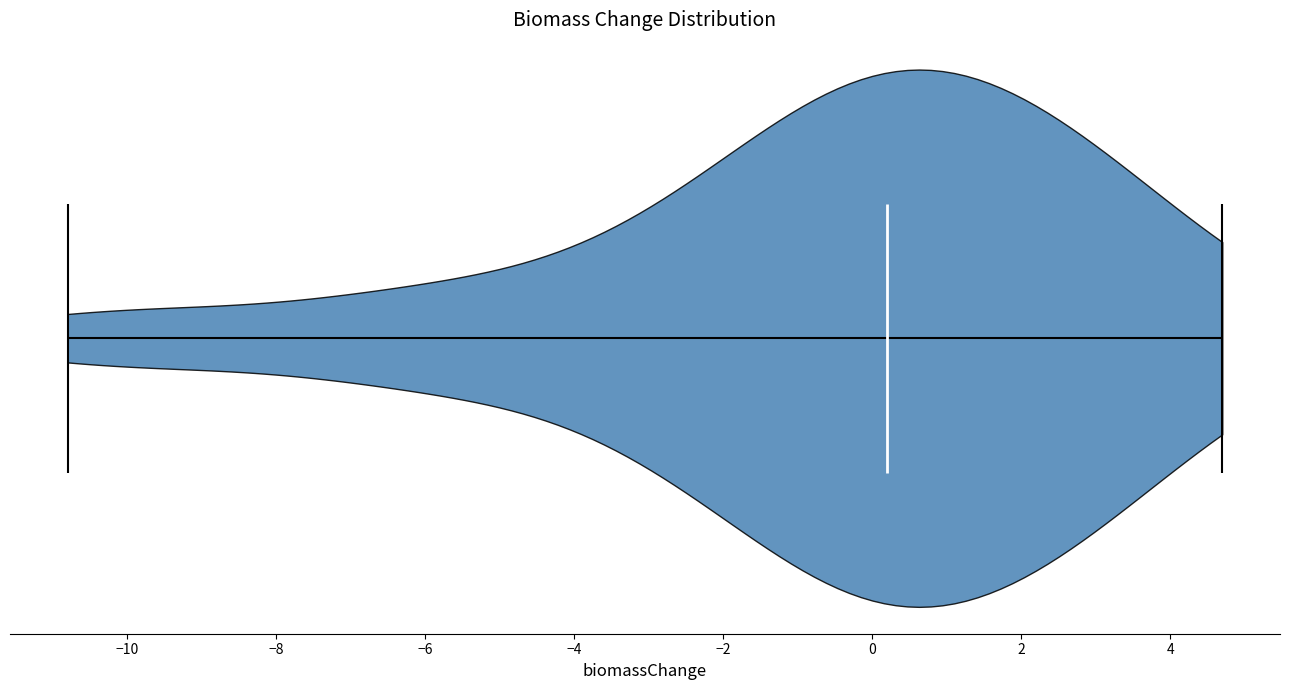

Read this violin plot against the x-axis: where its median line is, and the lowest and highest points the violin reaches. The values are not printed on the chart, so give them approximately, as read against the axis.

median line 0.2, lowest point -10.8, highest point 4.8